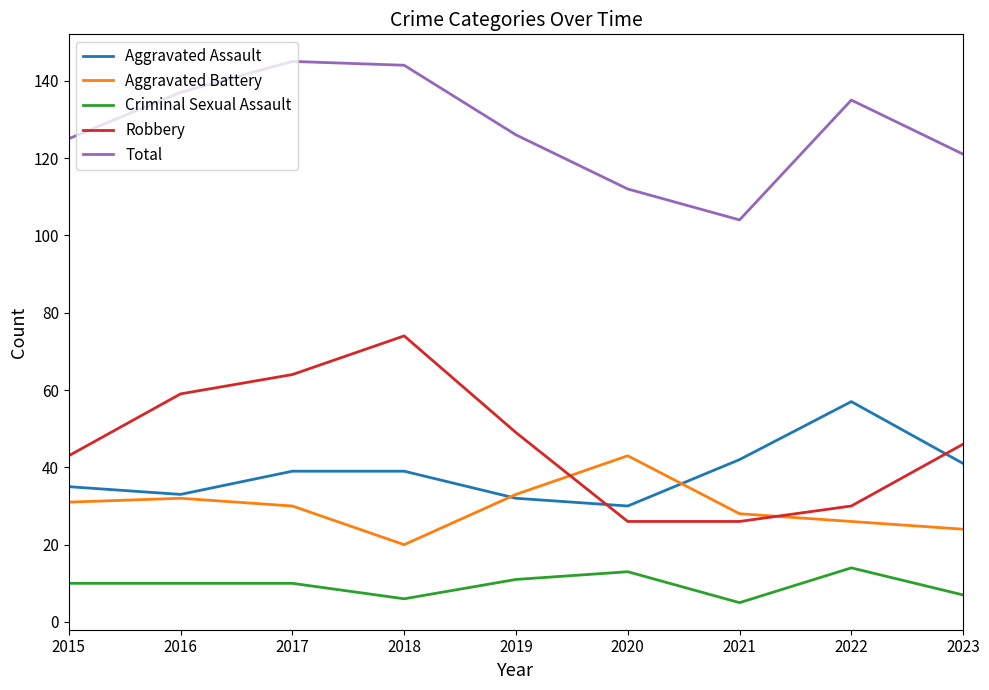

Reading left to right, transcribe all the data shown in this chart.

Aggravated Assault: 35	33	39	39	32	30	42	57	41
Aggravated Battery: 31	32	30	20	33	43	28	26	24
Criminal Sexual Assault: 10	10	10	6	11	13	5	14	7
Robbery: 43	59	64	74	49	26	26	30	46
Total: 125	137	145	144	126	112	104	135	121